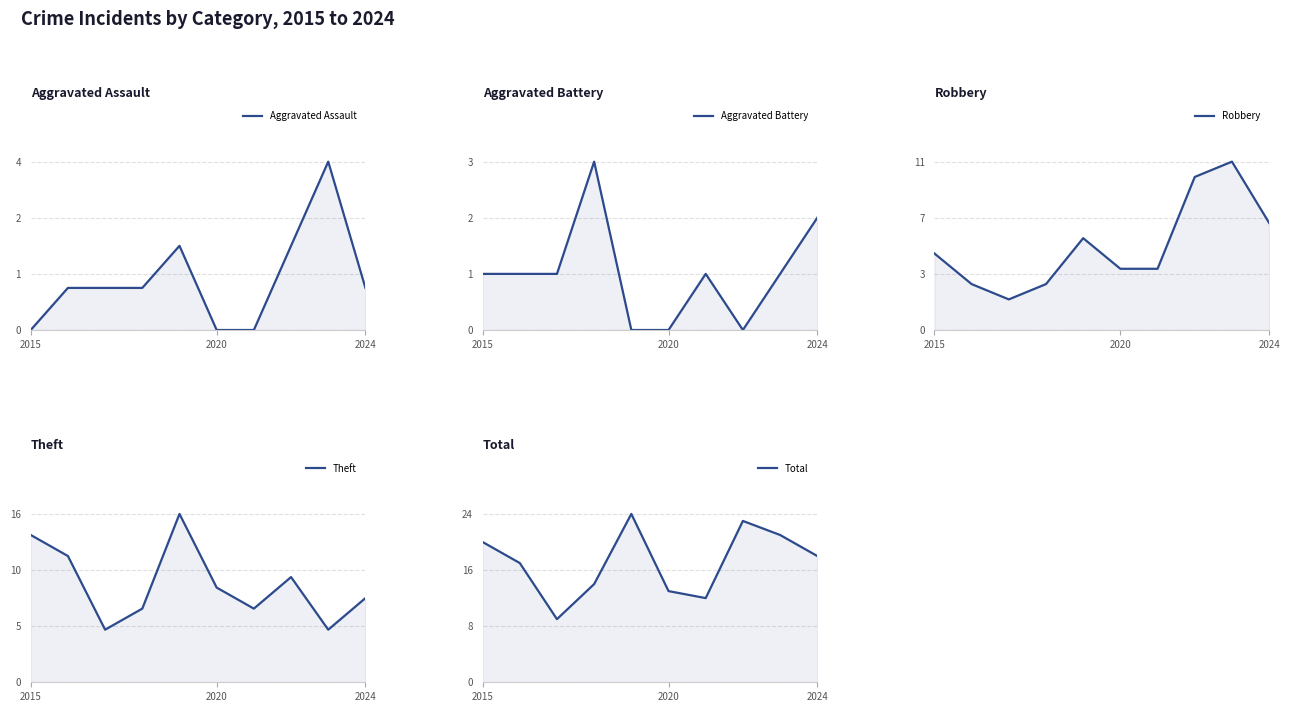

What is the difference between the second highest and second lowest values in the Aggravated Battery series?

2